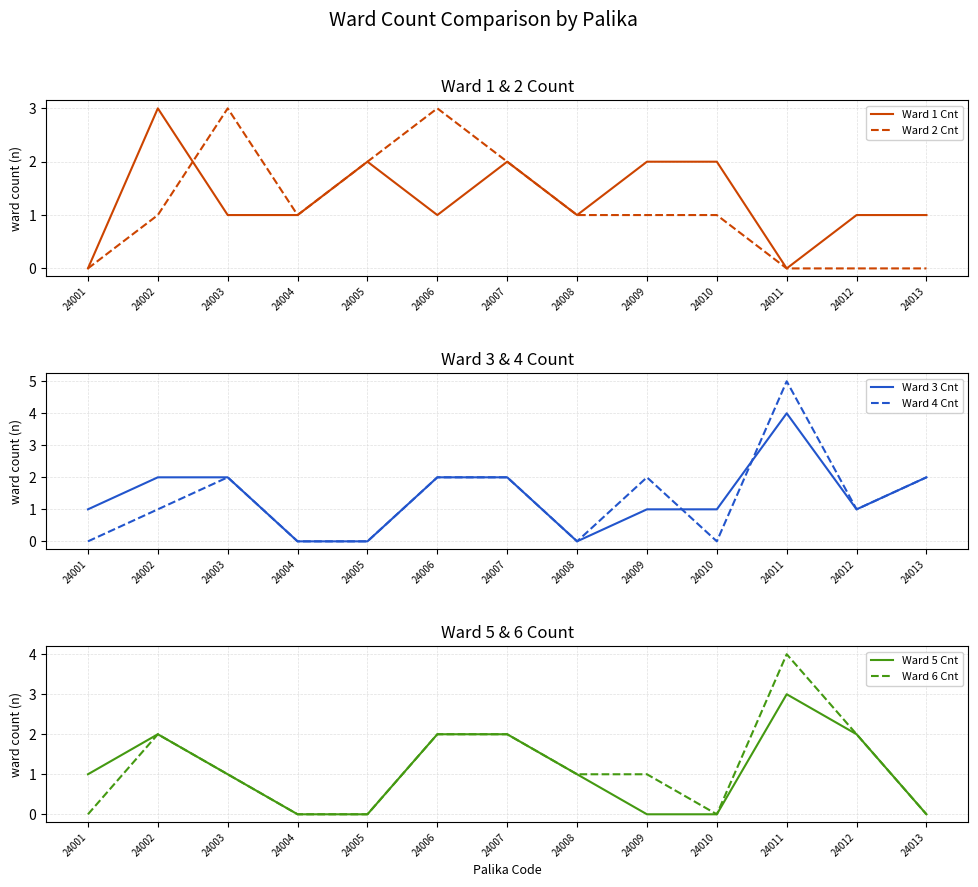

What is the total value across all series at 24013?

5